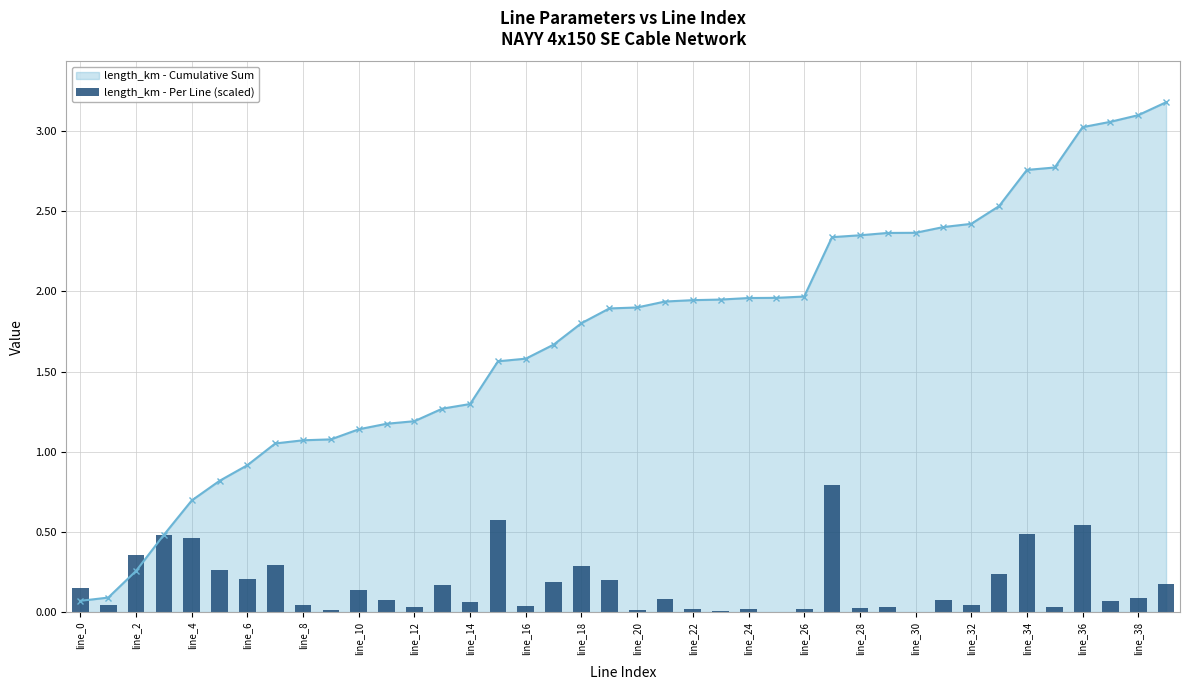

At which label is the value closest to 0?

line_30